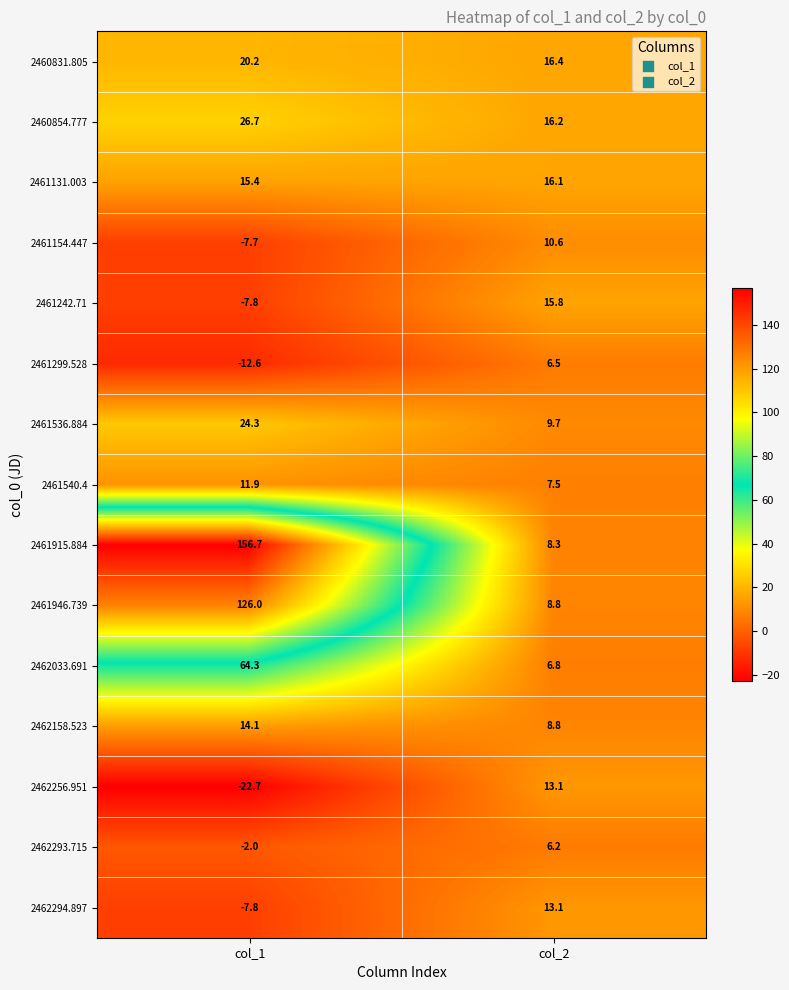

List the labels in order of 2462256.951 value, smallest first.

col_1, col_2